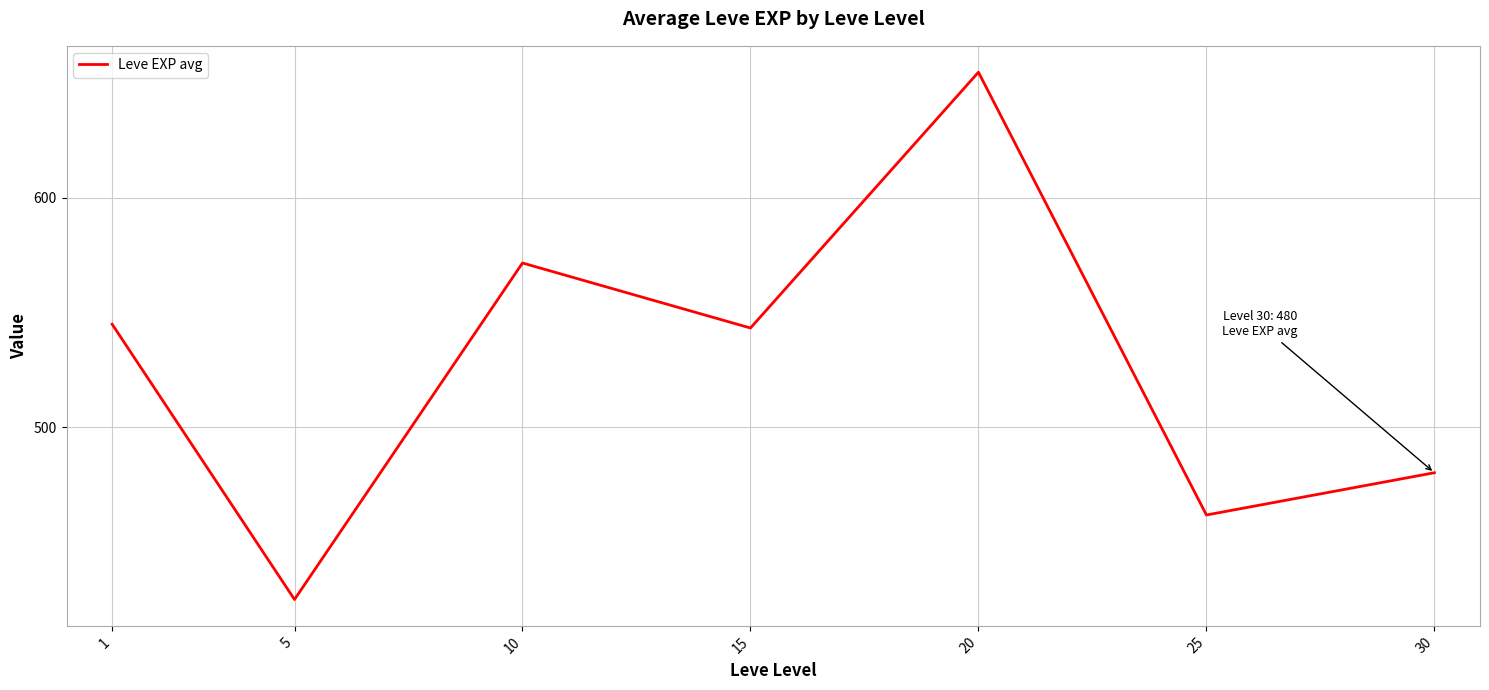

At which category does the data reach its first local peak?

10